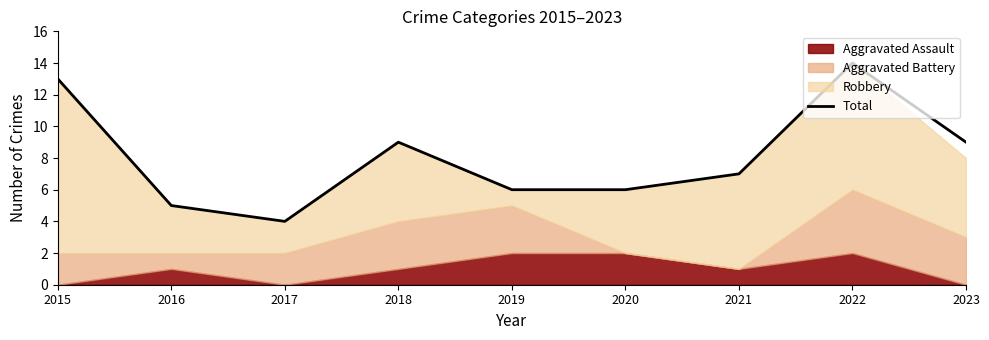

The chart shows a value of 9 at 2018. True or false?

True